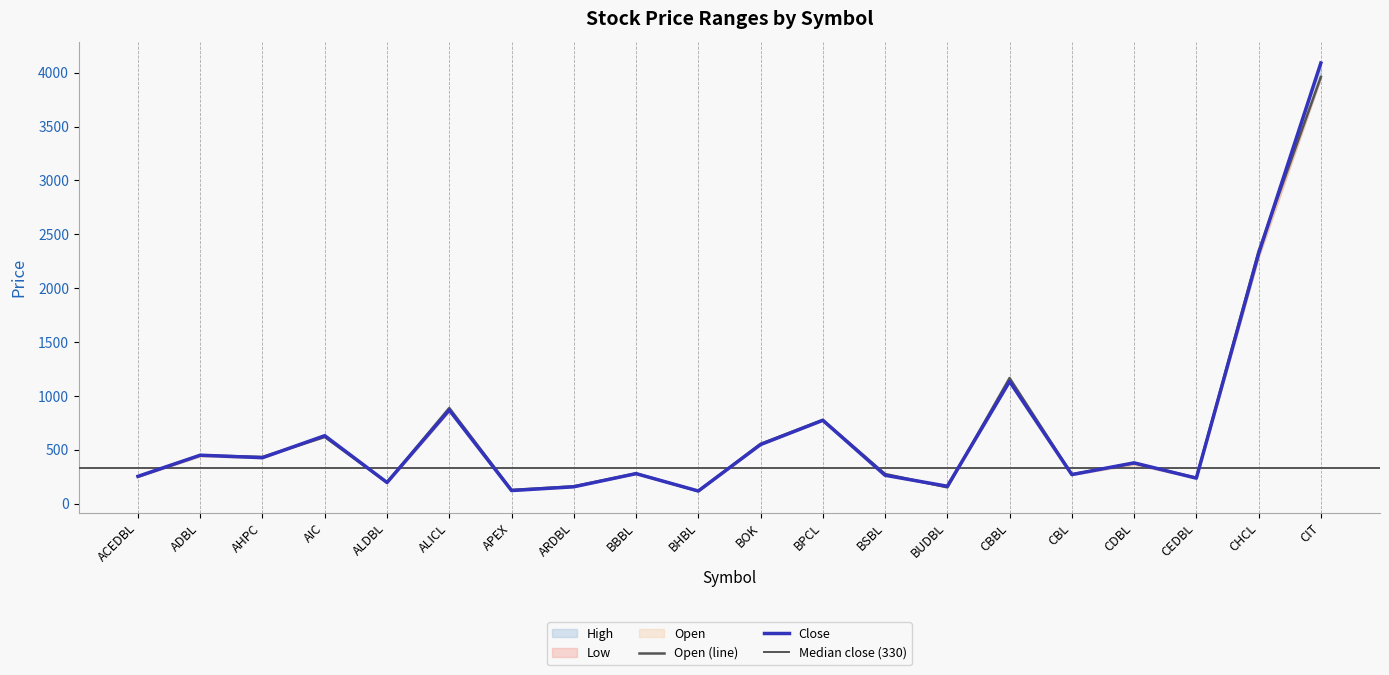

What value does the Close series have at ALICL?

870